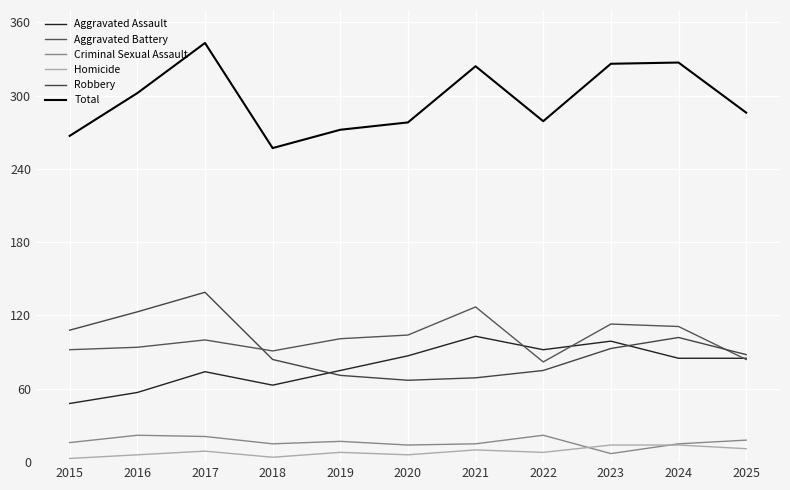

How many interior local valleys does the Criminal Sexual Assault series have?

3